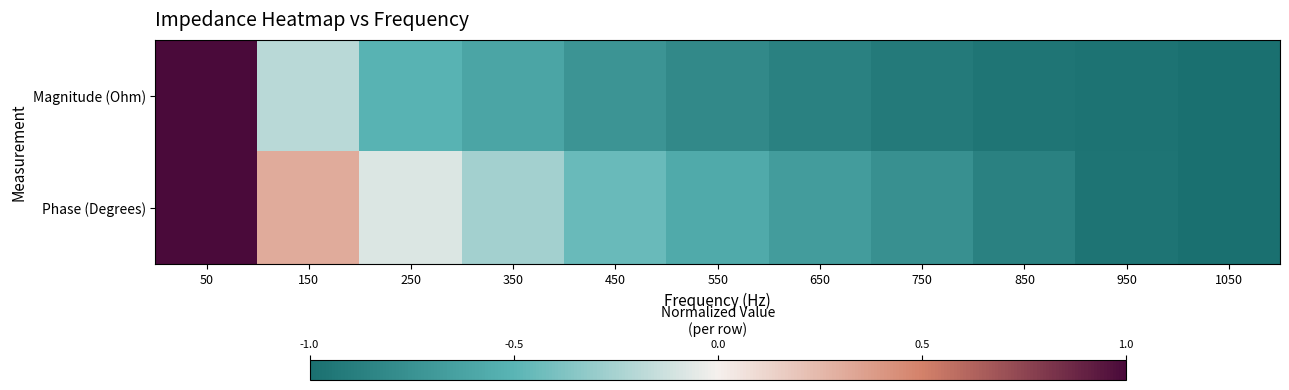

At how many categories does at least one series exceed 0?

2